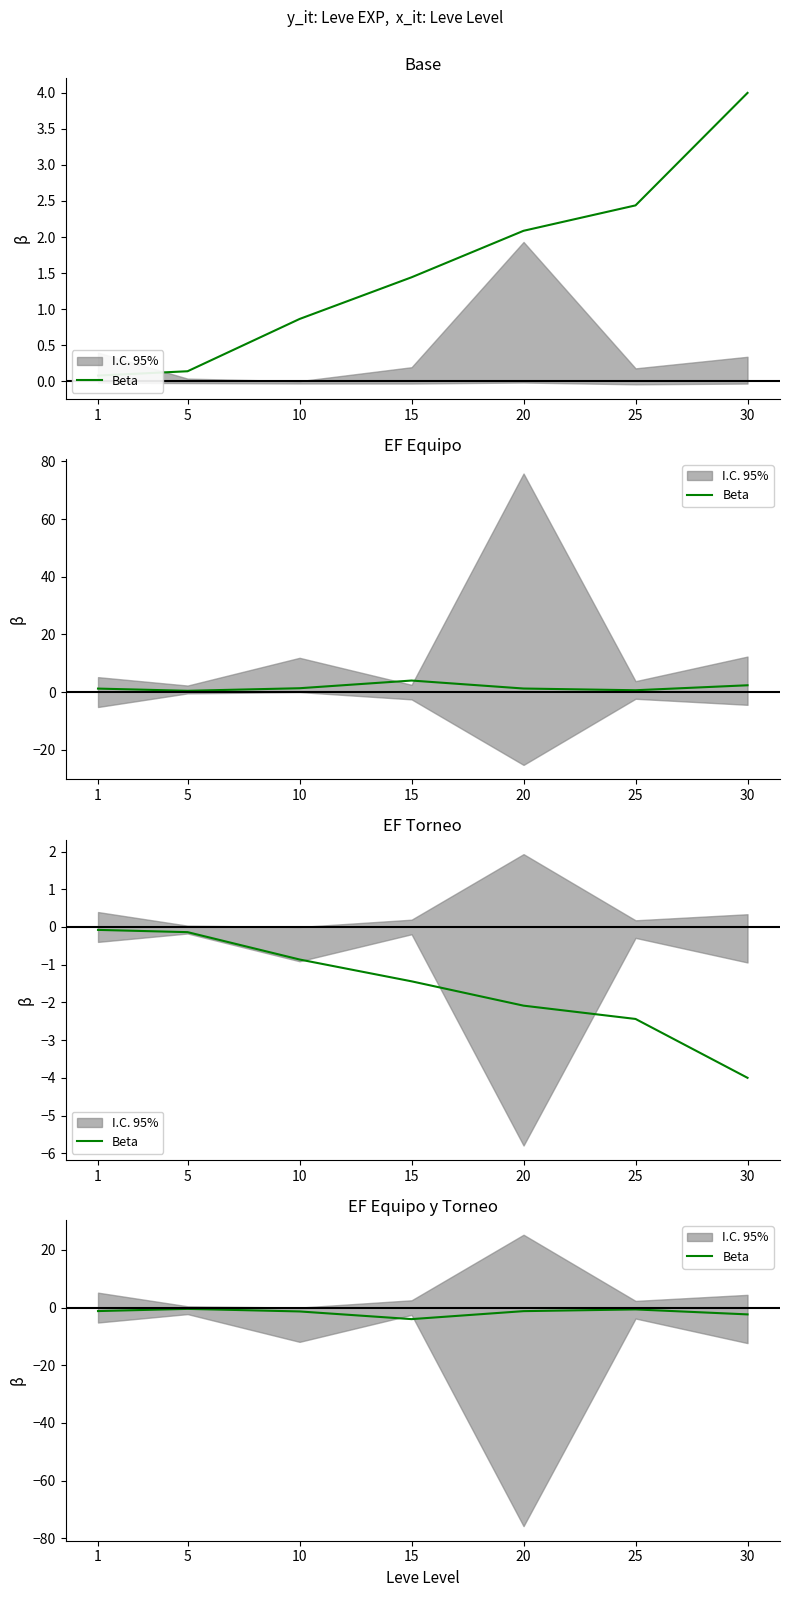

What is the value of the 1st point from the left?

-1.2